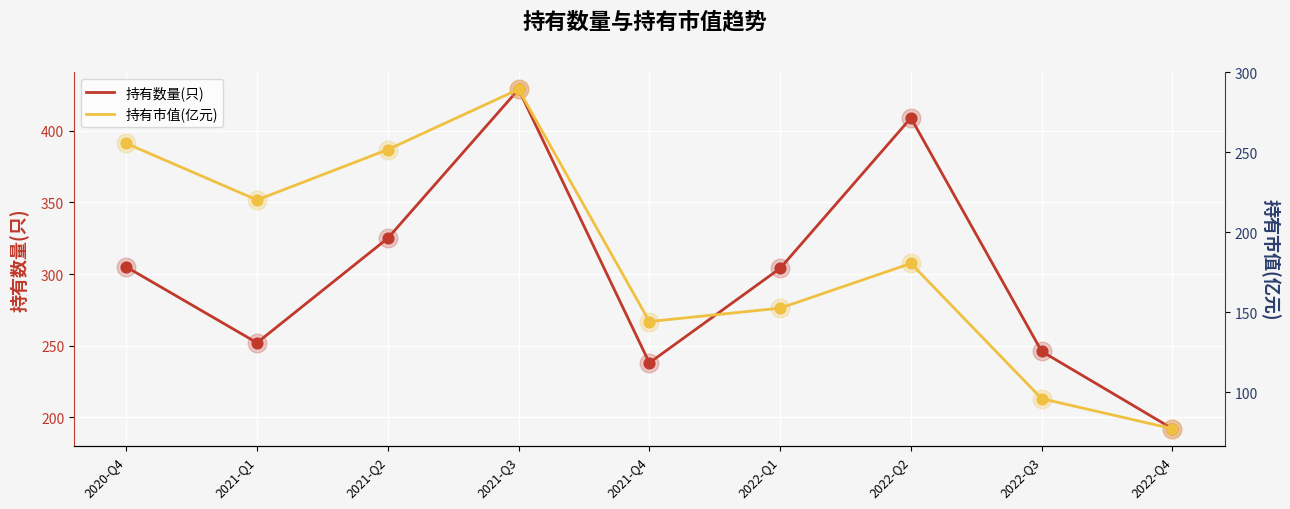

Which series has the largest Y range (max minus min)?

持有数量(只)